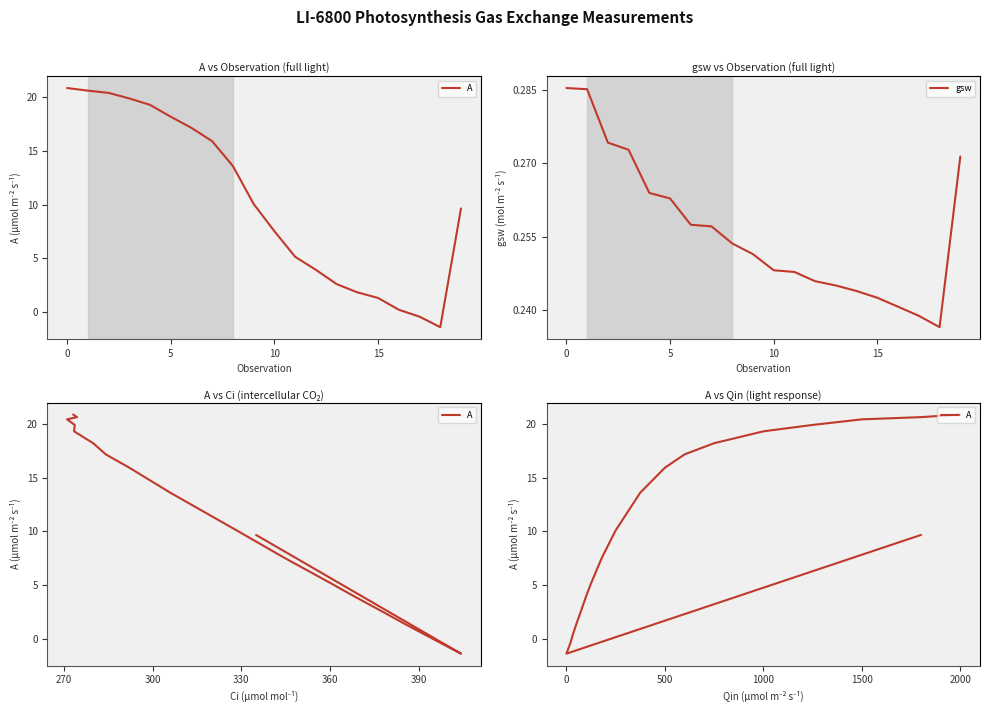

True or false: A and gsw cross at least once.

True